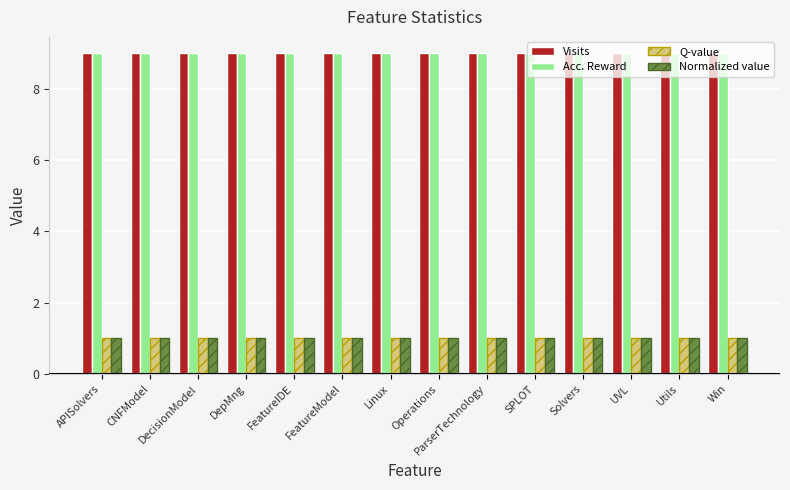

The value of Acc. Reward at UVL is 9. True or false?

True